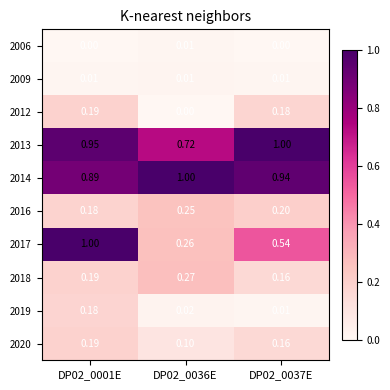

Is the value of 2006 at DP02_0036E greater than the value of 2017 at DP02_0037E?

No